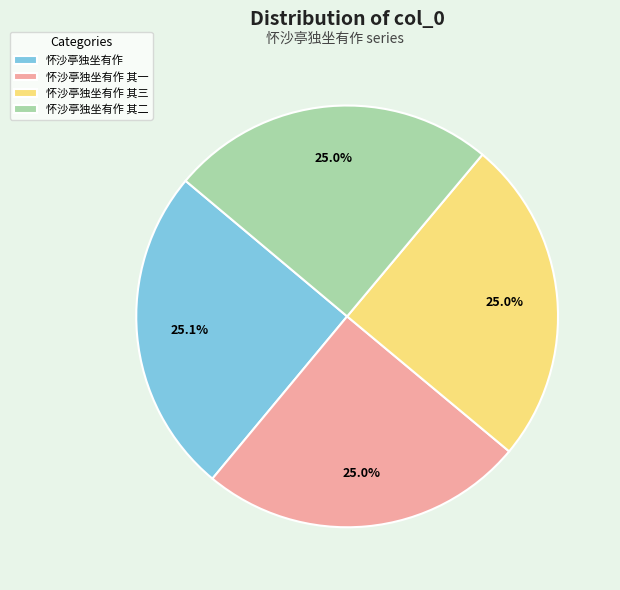

How much of the chart is everything except 怀沙亭独坐有作?

74.9%